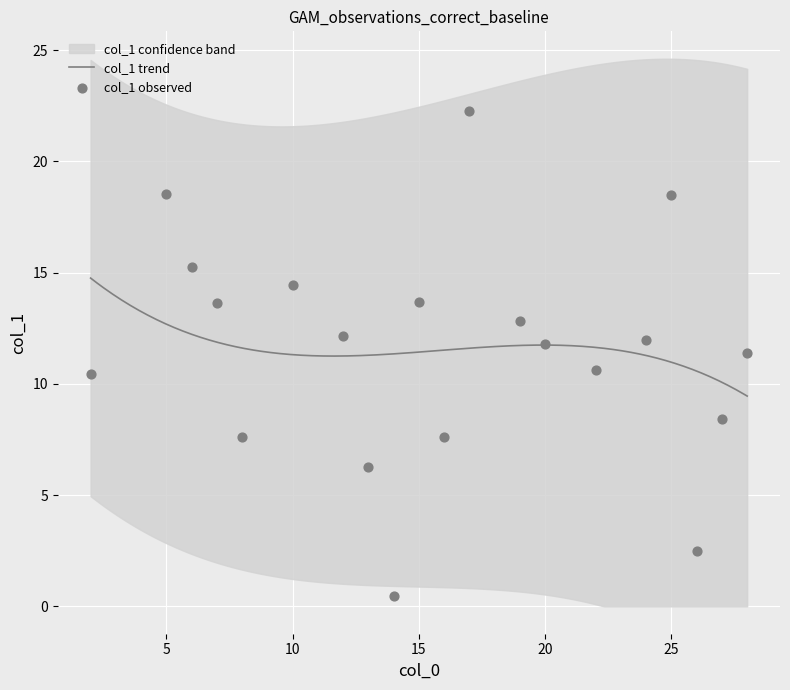

Which has a higher value, 6 or 19?

6